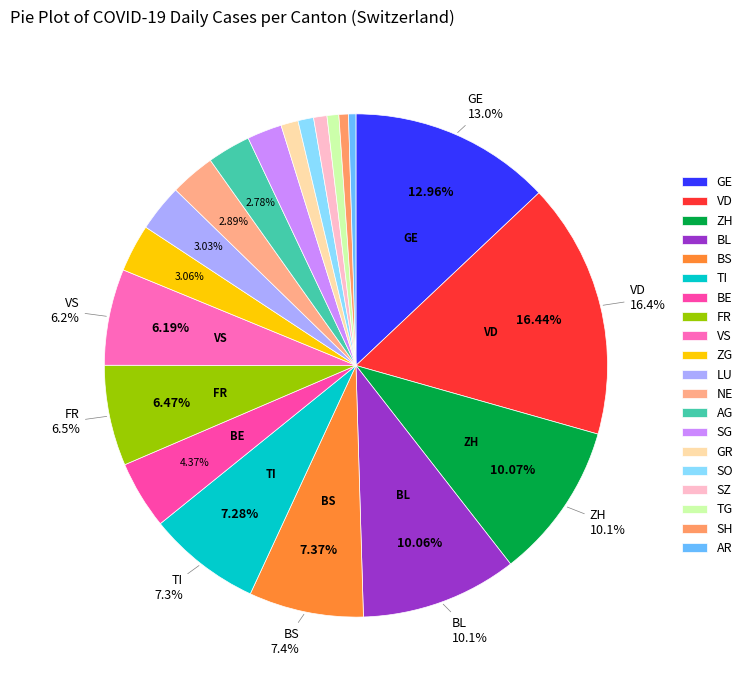

Which slice is the smallest?

AR